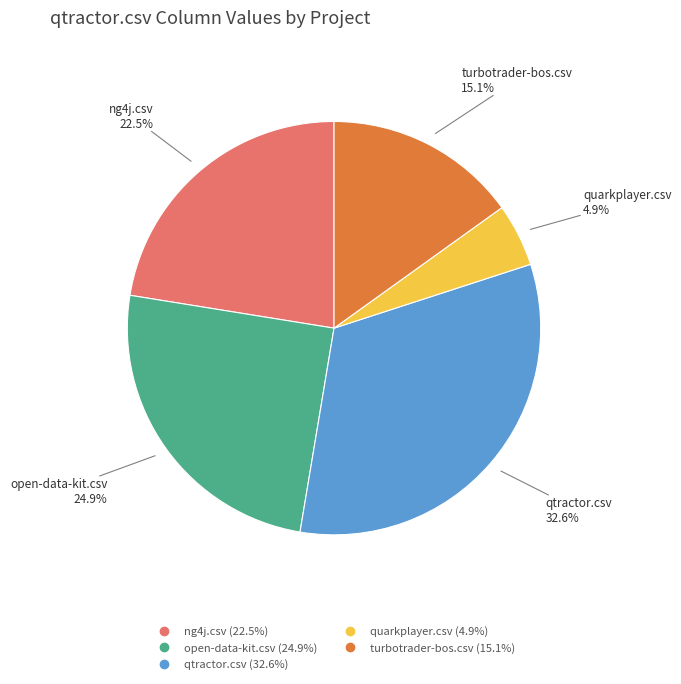

Is open-data-kit.csv the majority of the pie?

No